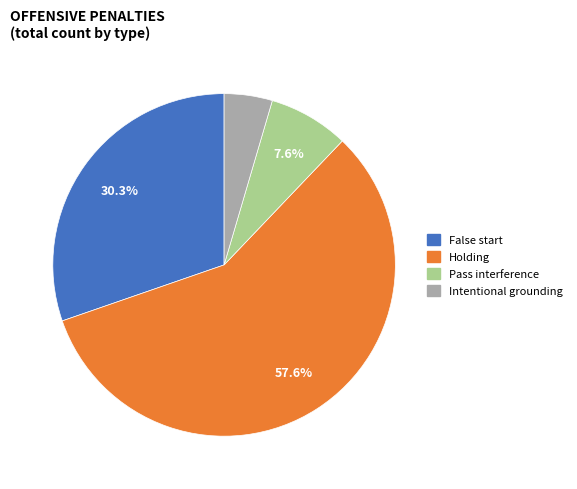

Approximately how many times larger is the value at Holding compared to False start?

1.9